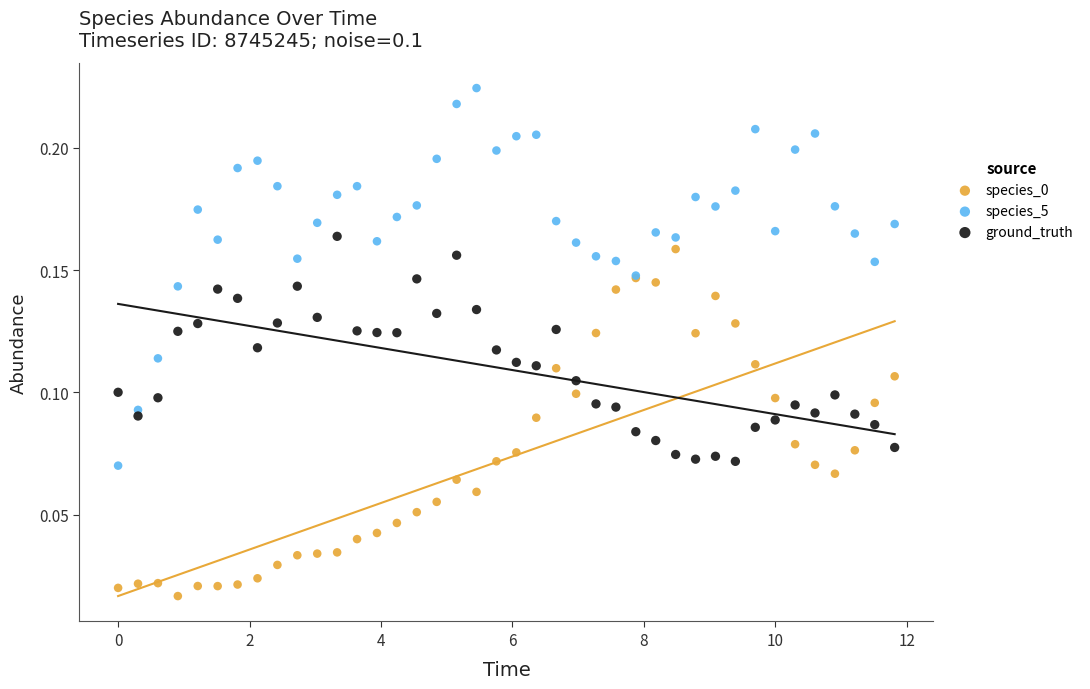

What is the X range (max minus min) for the scatter plot?

11.8